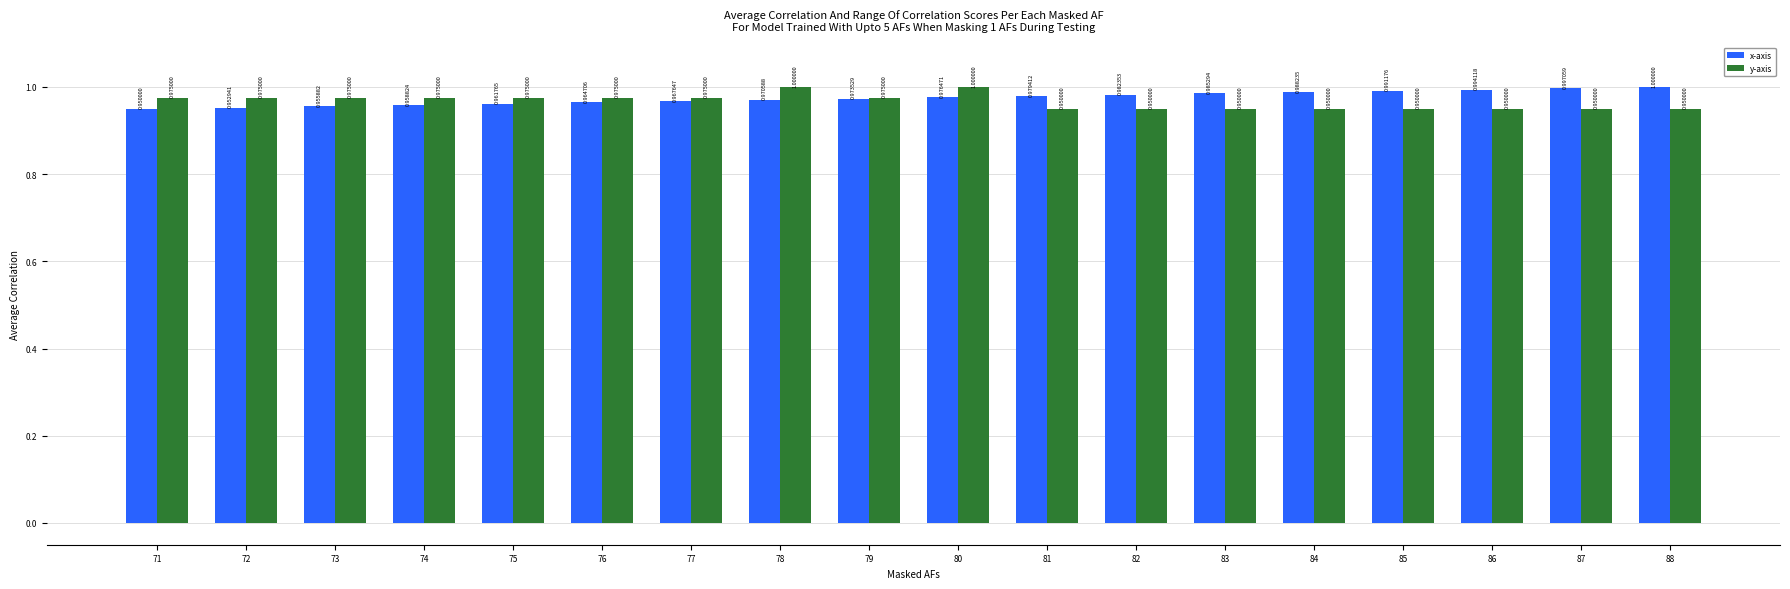

Rank the series at 72 from lowest to highest value.

x-axis, y-axis